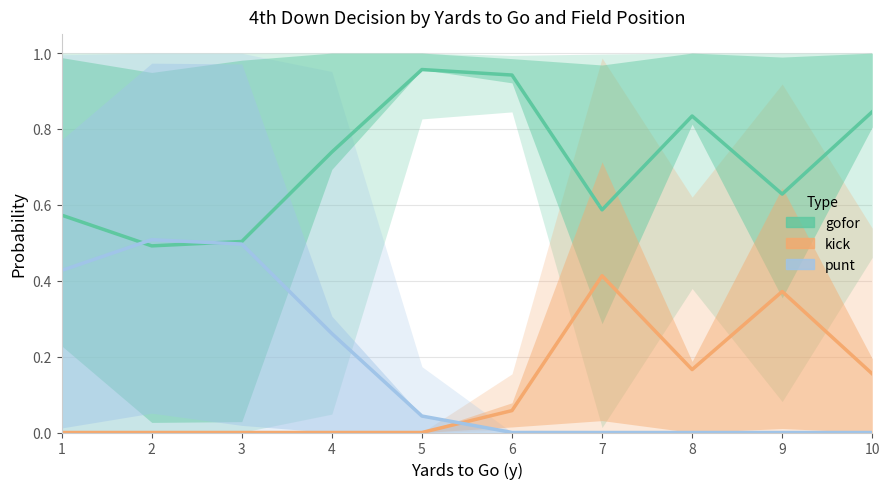

Count the number of categories in the chart.

10